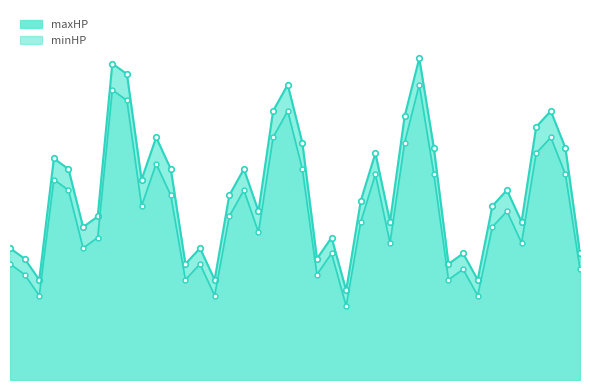

The minHP_line series shows 32 at 34. True or false?

True